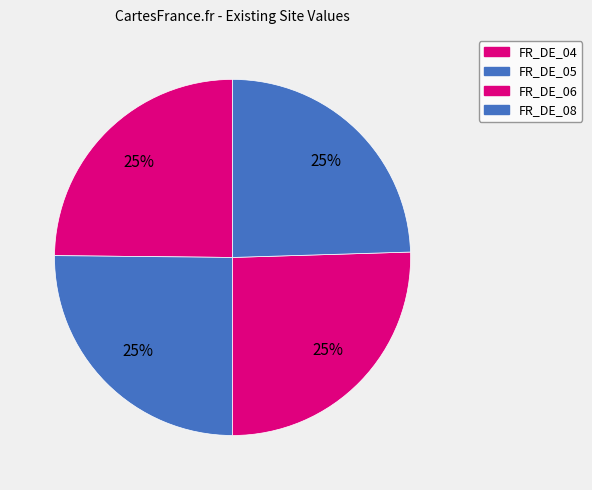

Does FR_DE_06 represent more than half of the total?

No